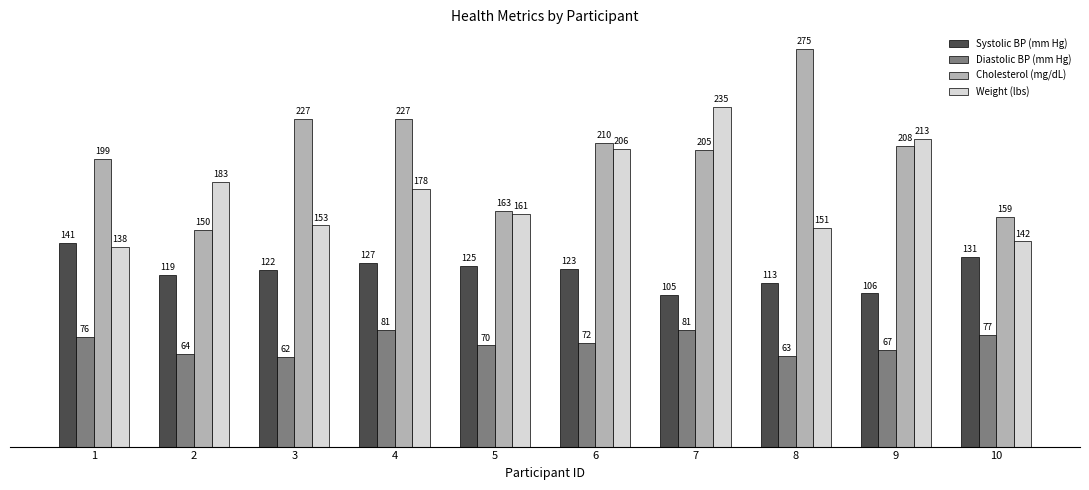

Reading left to right, list all the values displayed in this chart.

Systolic BP (mm Hg): 141	119	122	127	125	123	105	113	106	131
Diastolic BP (mm Hg): 76	64	62	81	70	72	81	63	67	77
Cholesterol (mg/dL): 199	150	227	227	163	210	205	275	208	159
Weight (lbs): 138	183	153	178	161	206	235	151	213	142